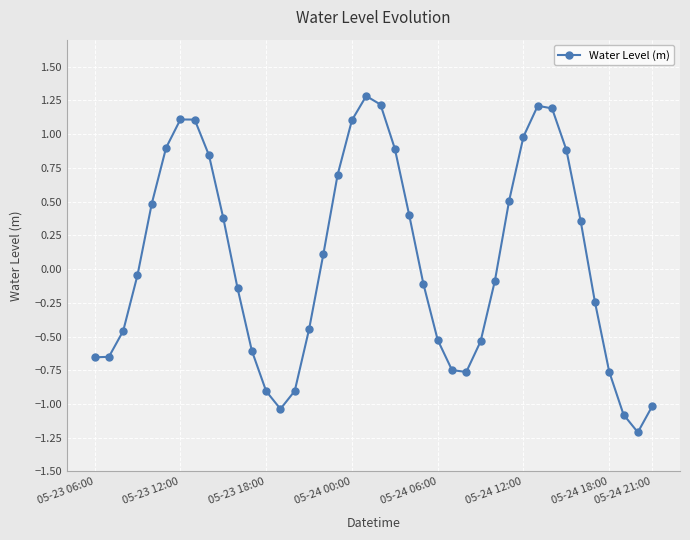

True or false: the data has more than 0 interior local peaks.

True